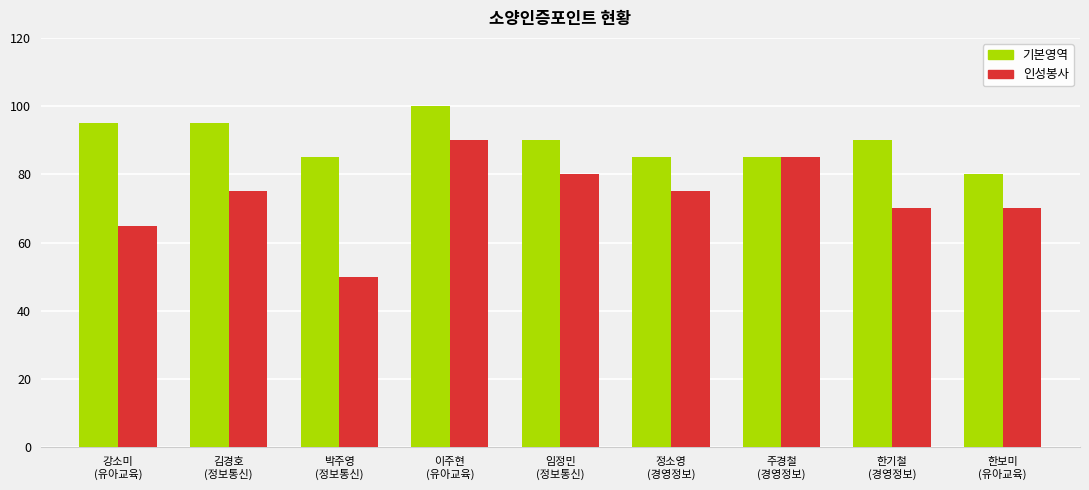

Which category has the lowest value in the 인성봉사 series?

박주영
(정보통신)